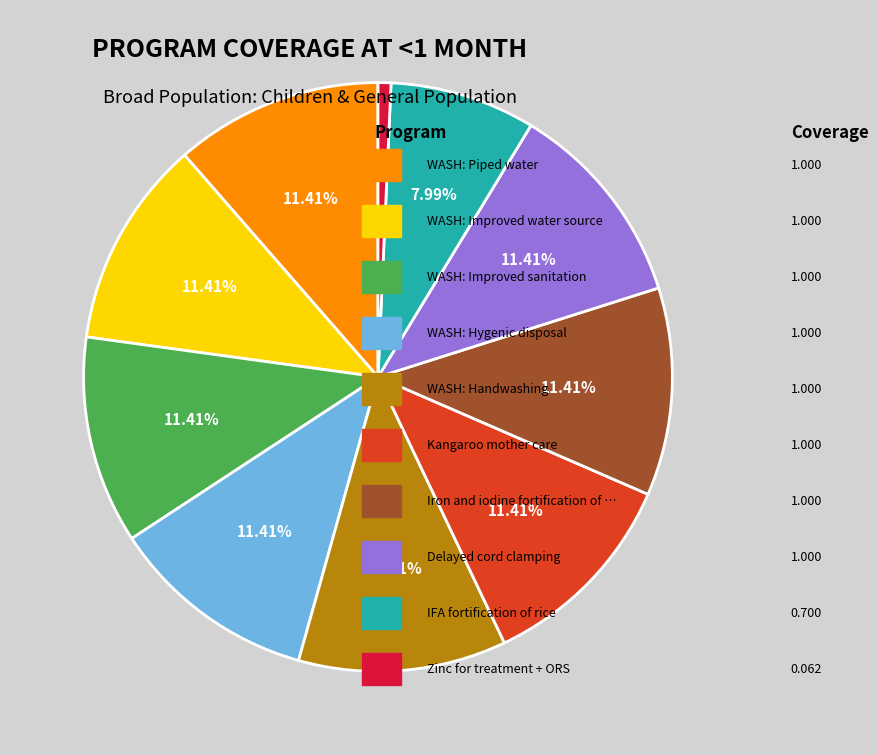

Is there any slice that represents more than half of the pie?

No